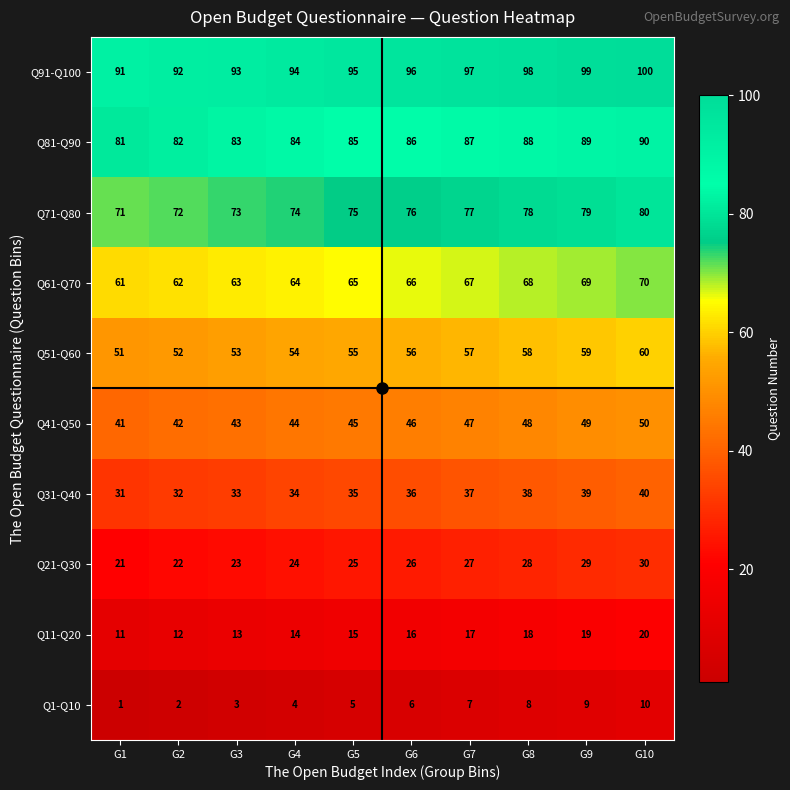

At which label does Q71-Q80 reach its peak?

G10